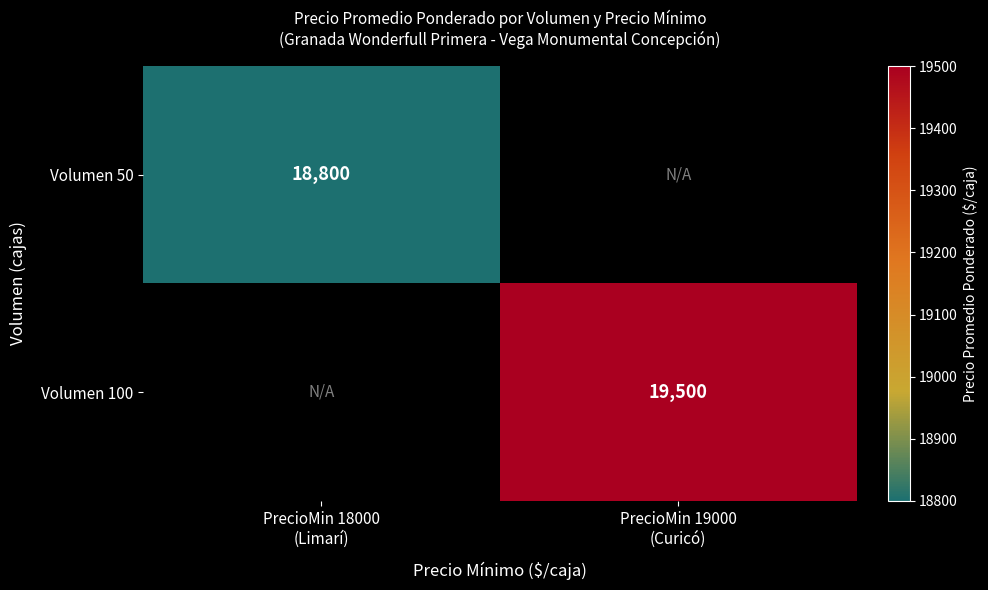

Rank the categories by Volumen 50 value from lowest to highest.

PrecioMin 18000 (Limarí), PrecioMin 19000 (Curicó)